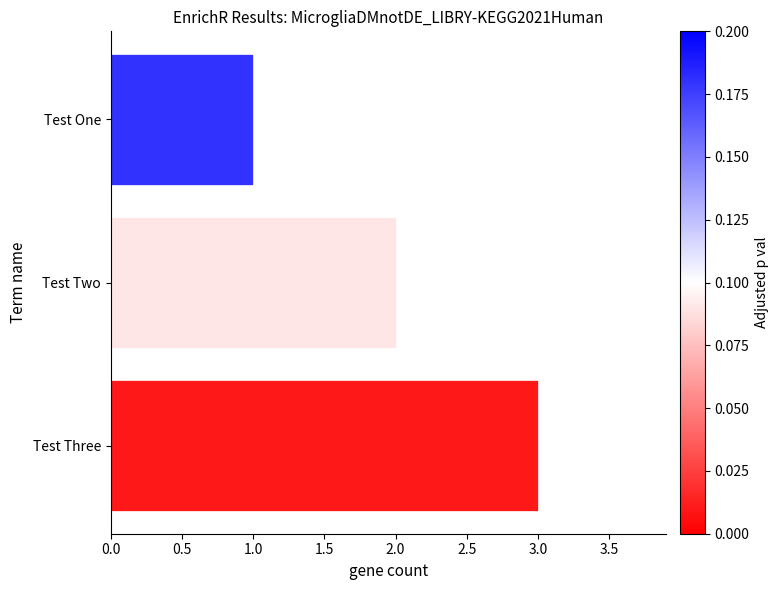

Count the number of data series in this chart.

1